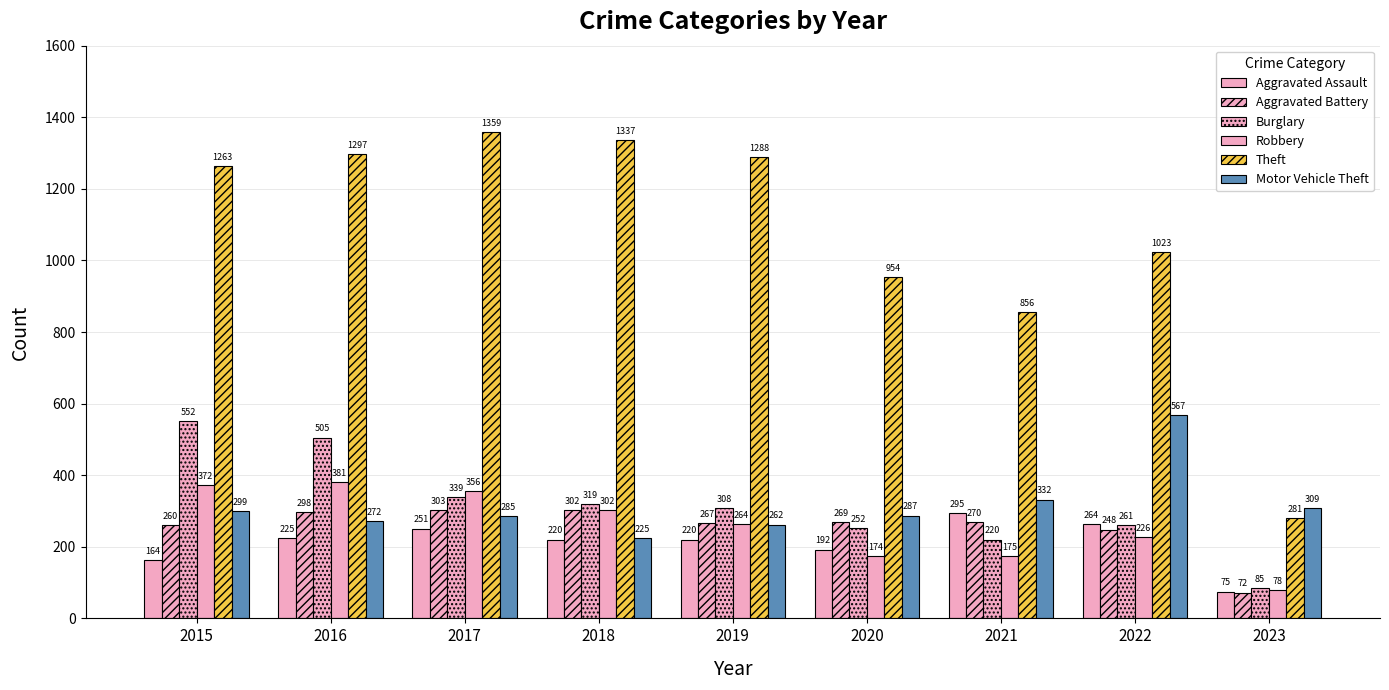

True or false: Robbery has a value of 226 at 2022.

True